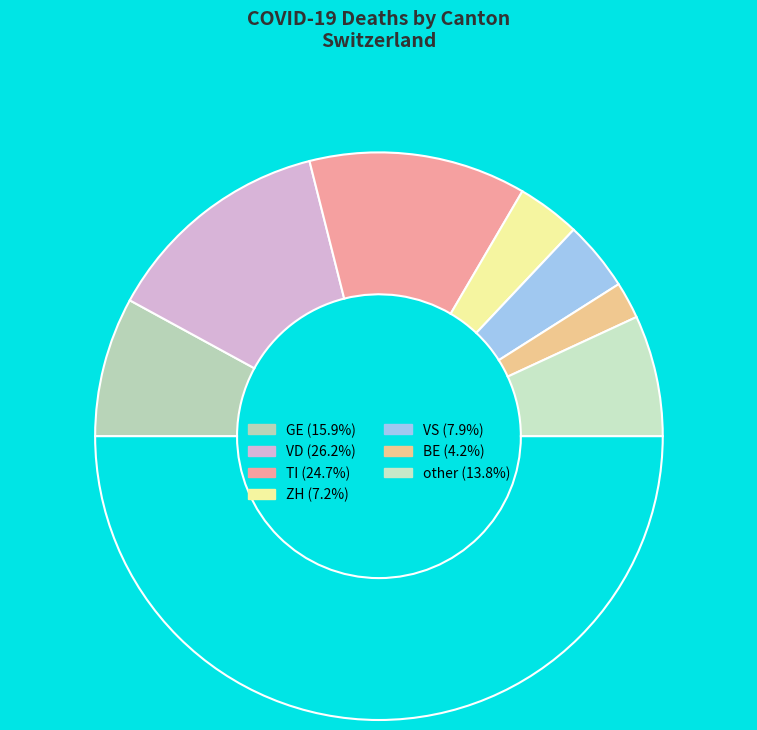

How many slices are in this pie chart?

8